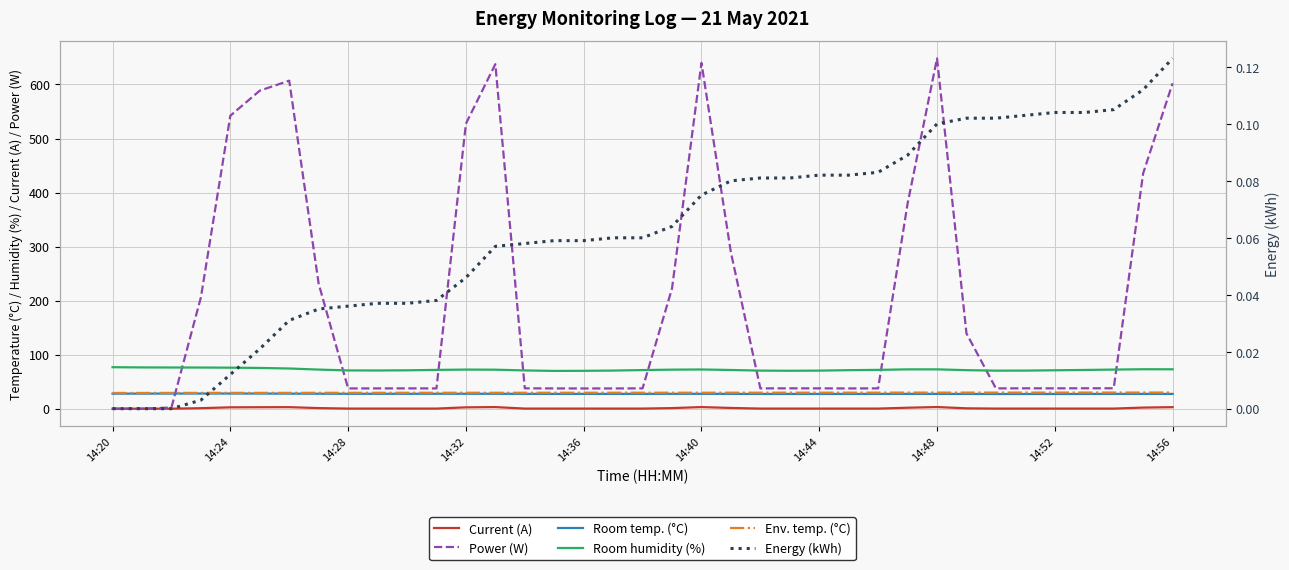

What is the minimum value for Env. temp. (°C)?

29.1